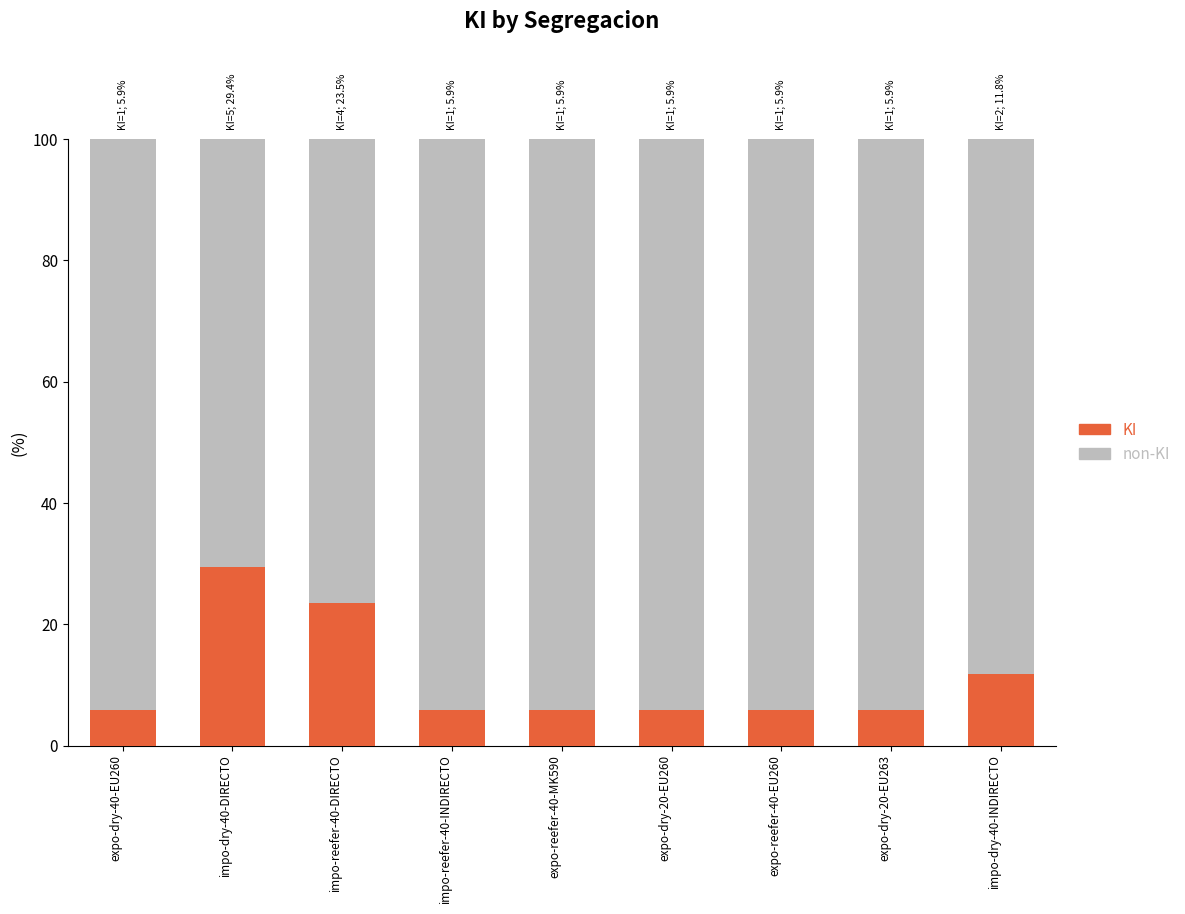

Is it true that KI equals 3.4 at impo-dry-40-INDIRECTO?

False